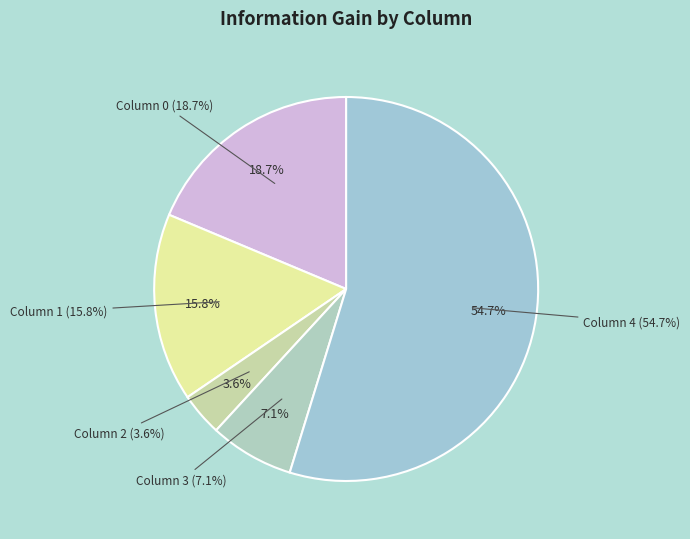

What percentage is NOT represented by 2?

96.4%